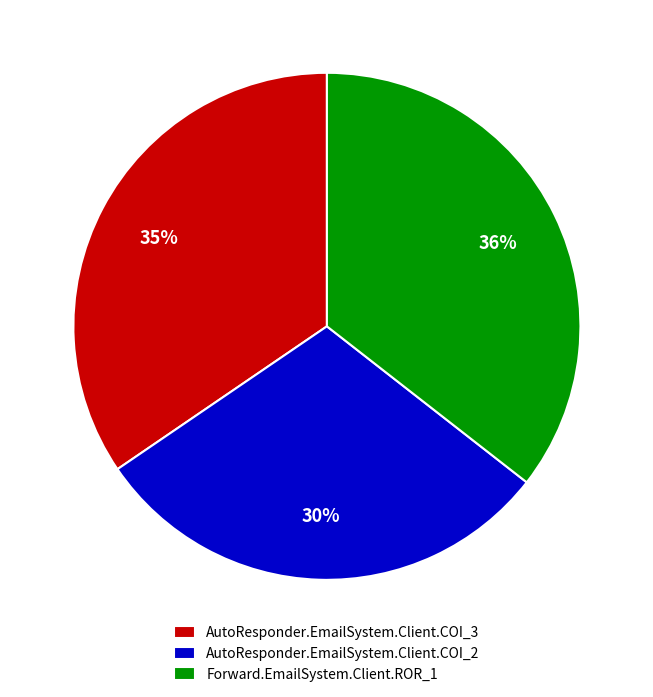

What is the smallest slice in the pie chart?

AutoResponder.EmailSystem.Client.COI_2